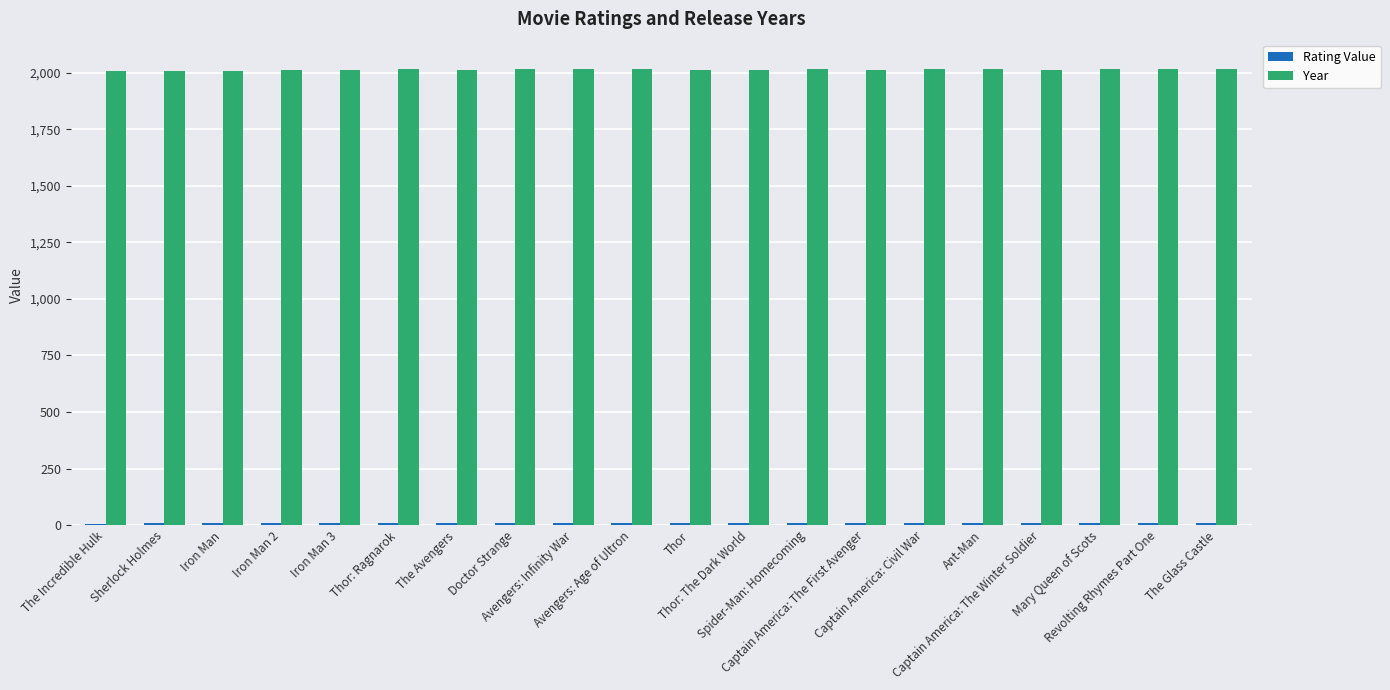

Which series has the widest spread of values?

Year